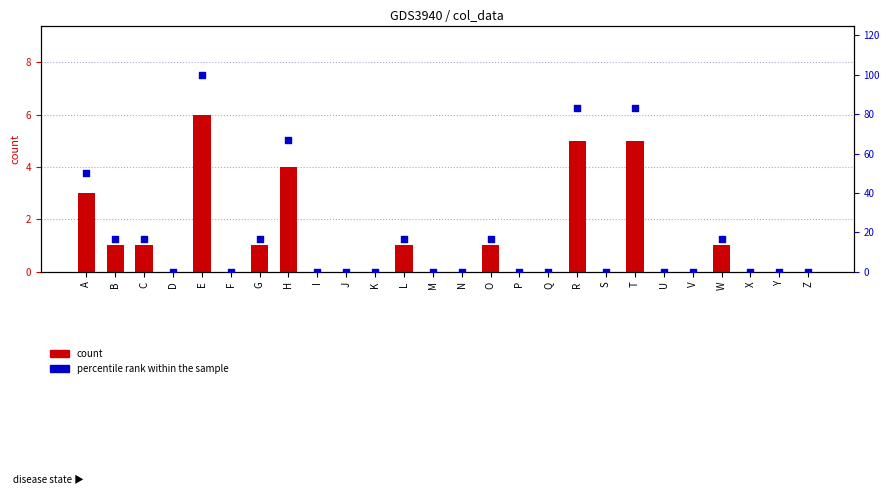

Which series contains the lowest Y value?

count